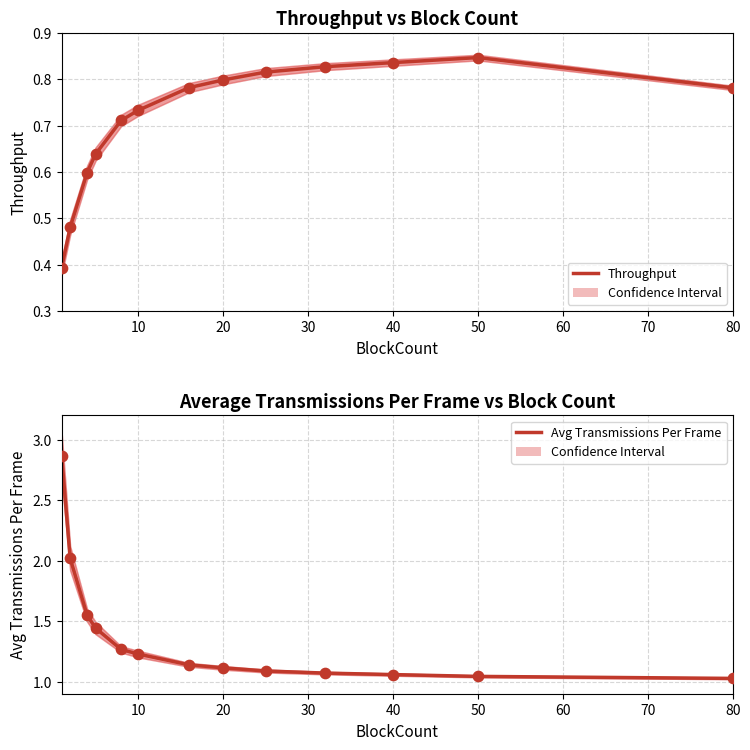

Which series has the widest spread of Y values?

Average Transmissions Per Frame